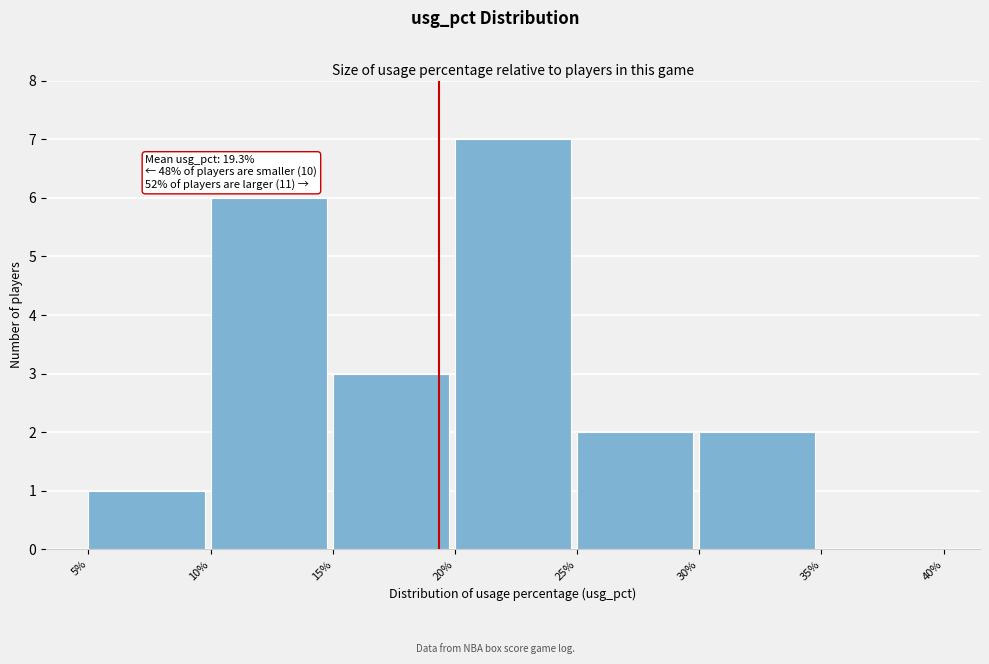

Which range on the x-axis has the tallest bar?

20% to 25%